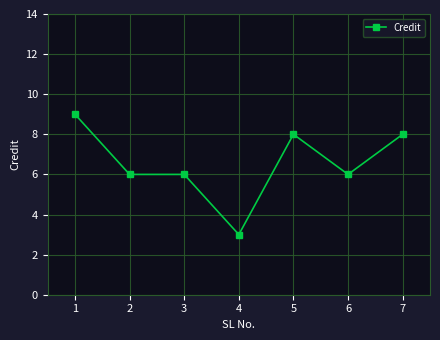

Count the values in the range 6 to 8.

5